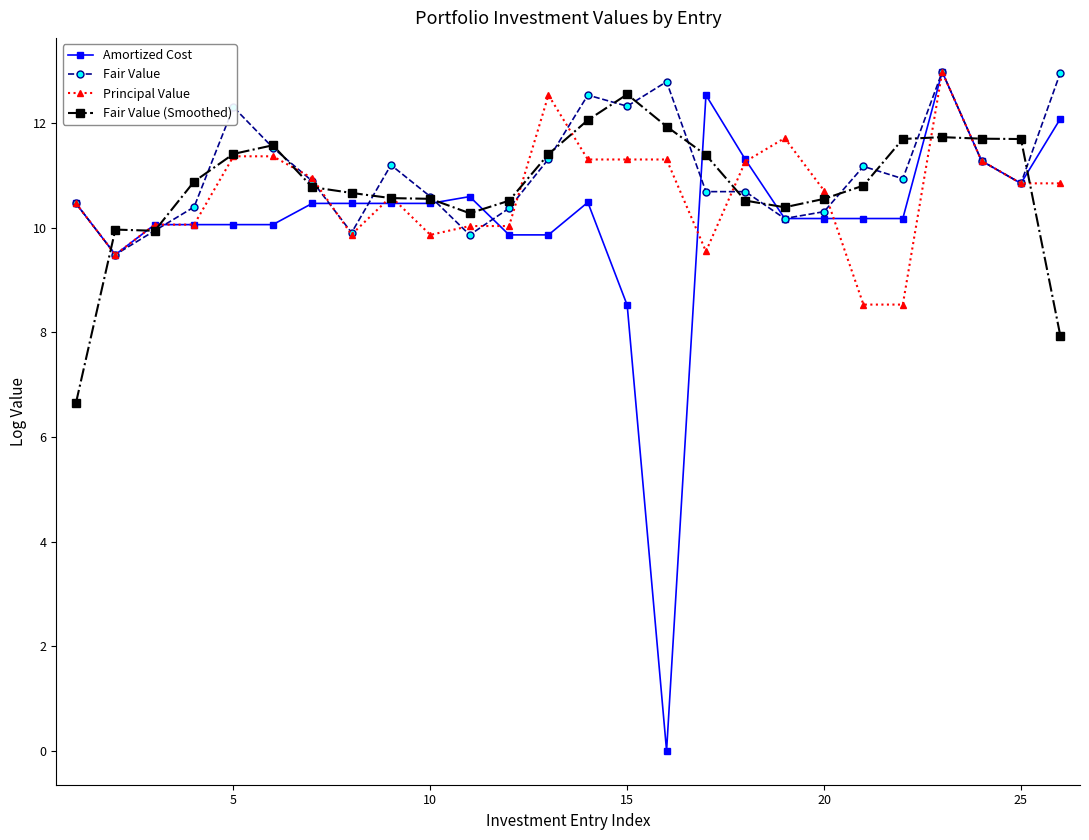

What are all the series names shown in the legend?

Amortized Cost, Fair Value, Principal Value, Fair Value (Smoothed)